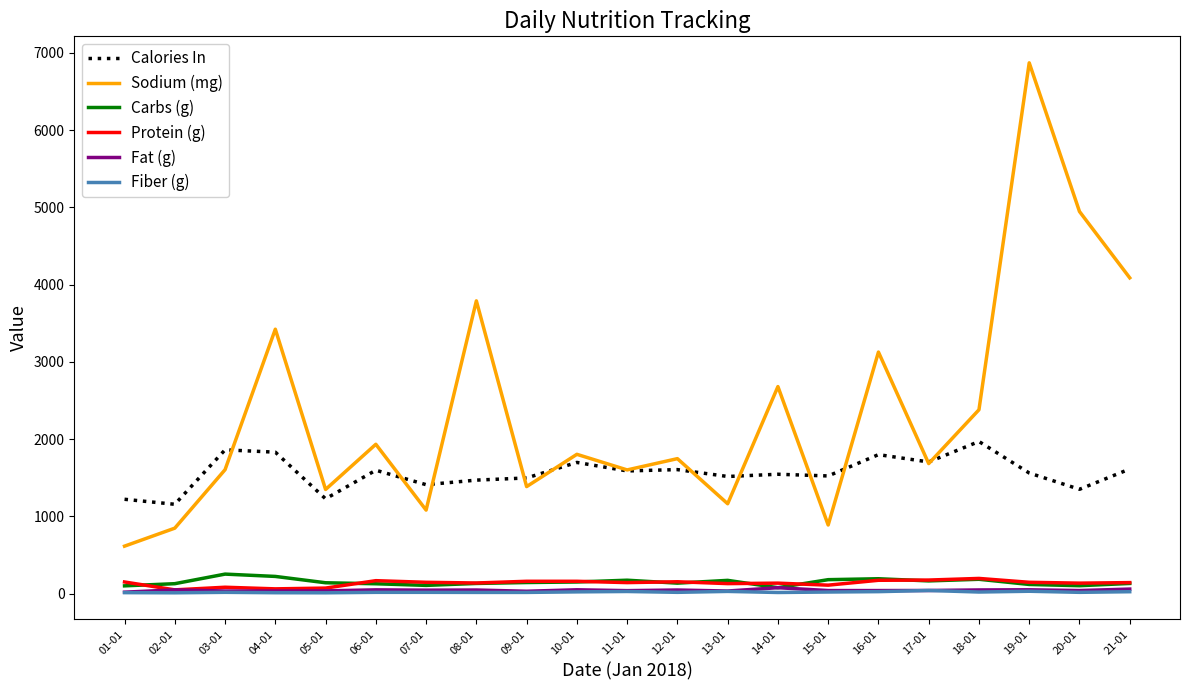

True or false: Calories In has more than 0 points higher than both neighbors.

True